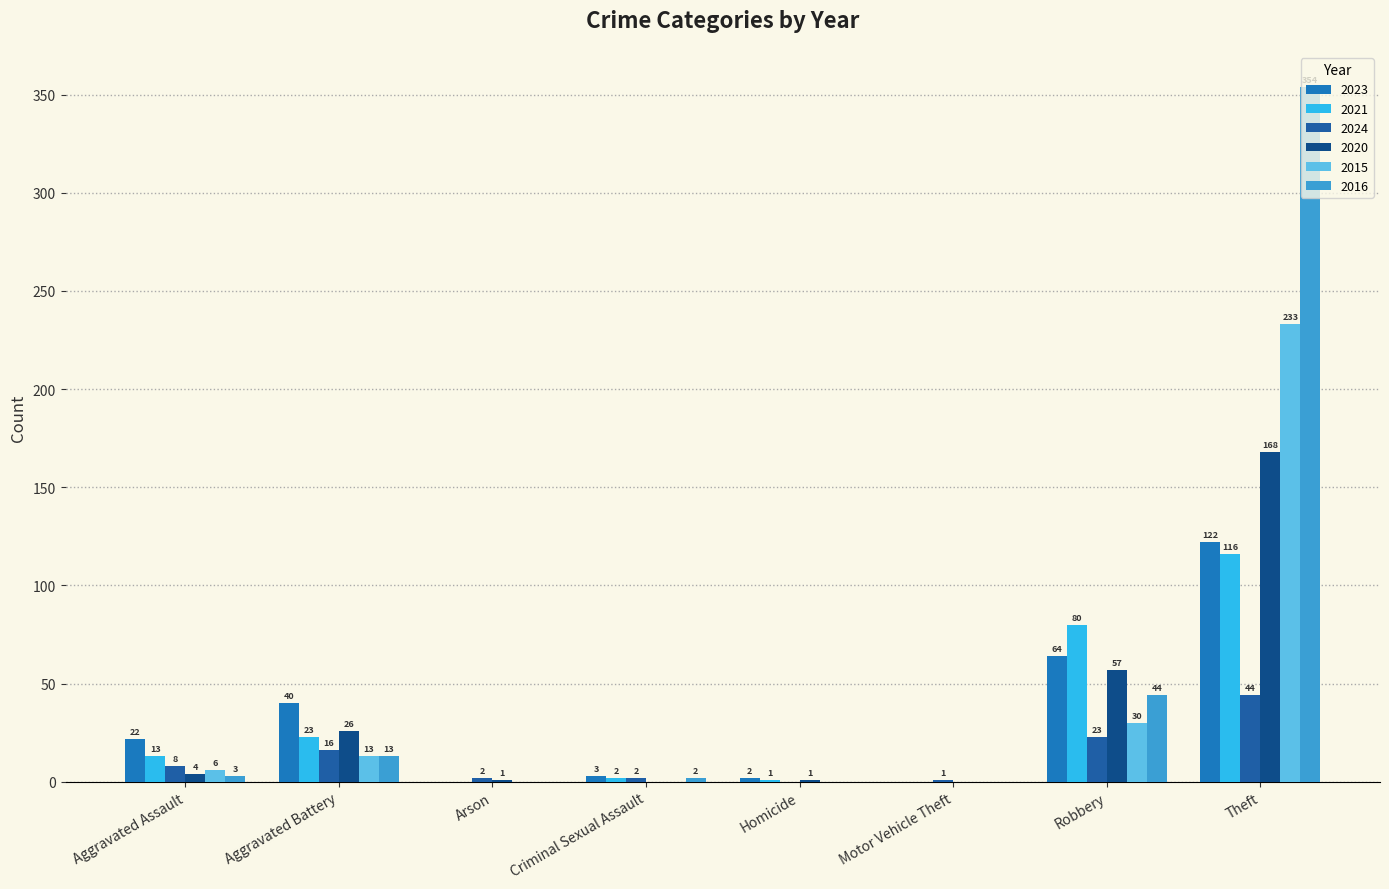

What is the sum of all 2023 values?

253